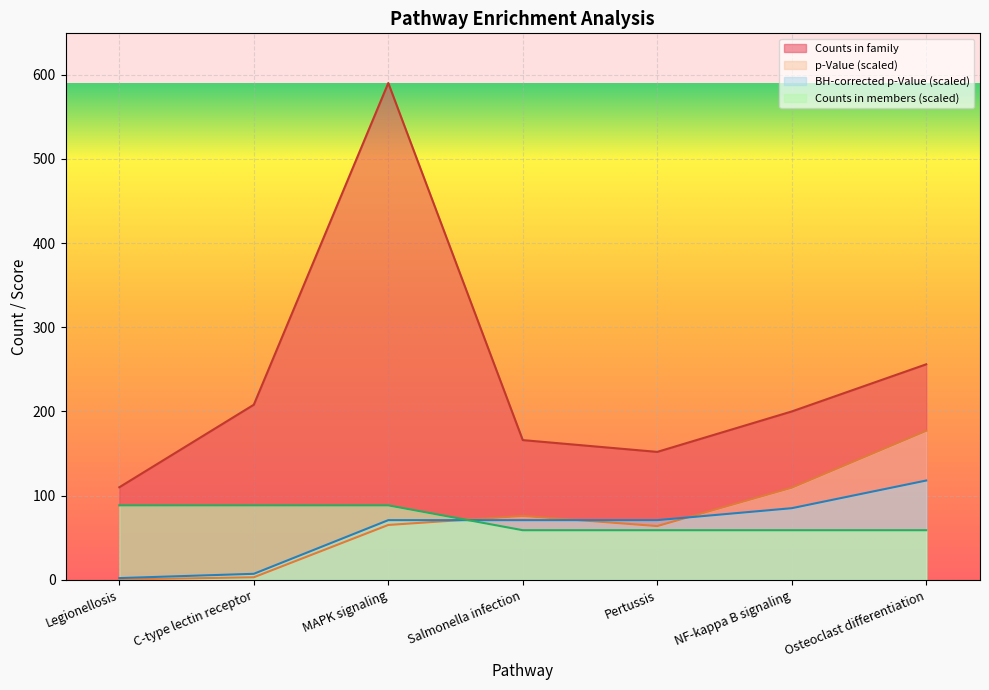

True or false: Counts in members and BH-corrected p-Value cross at least once.

True